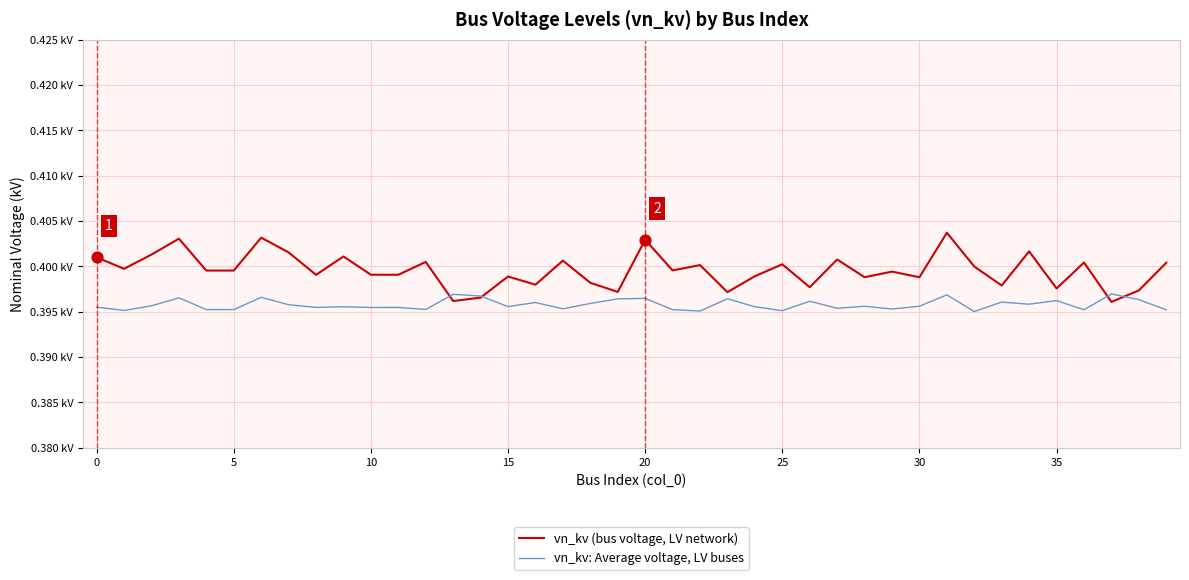

Does the chart have visible grid lines?

Yes